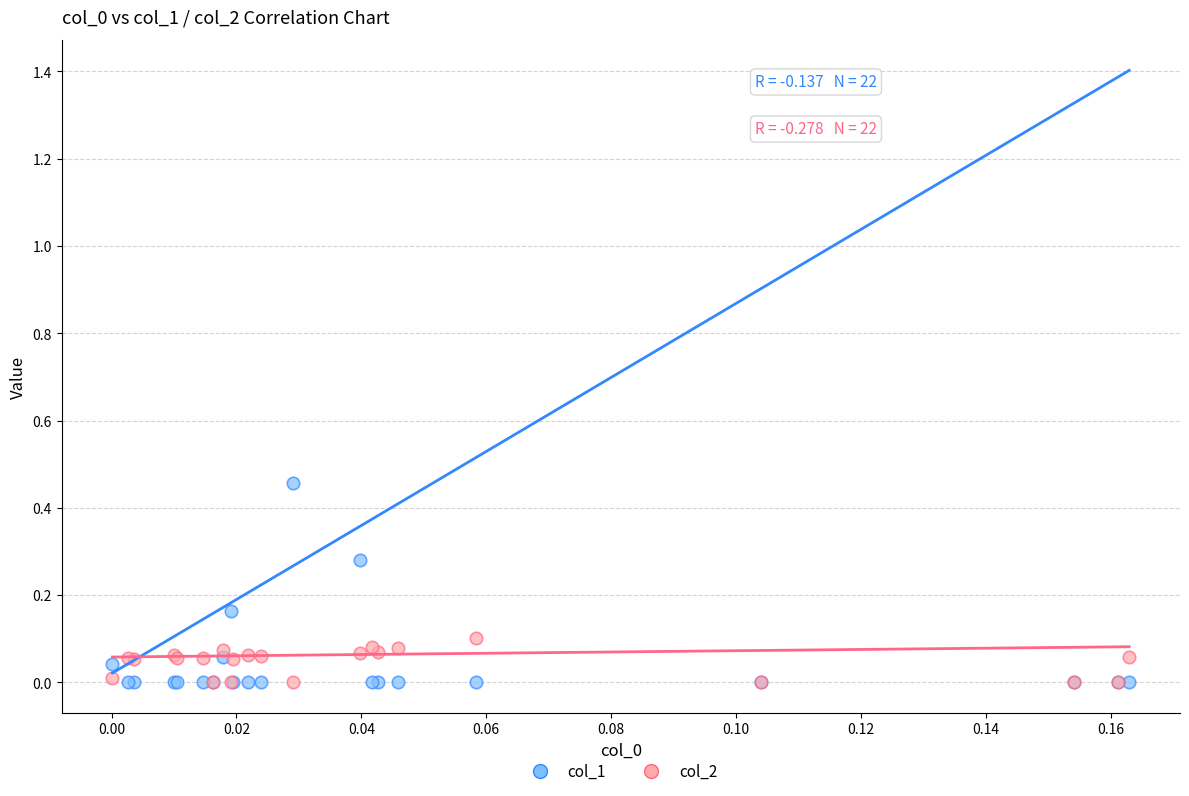

Which series reaches the maximum Y coordinate?

col_1